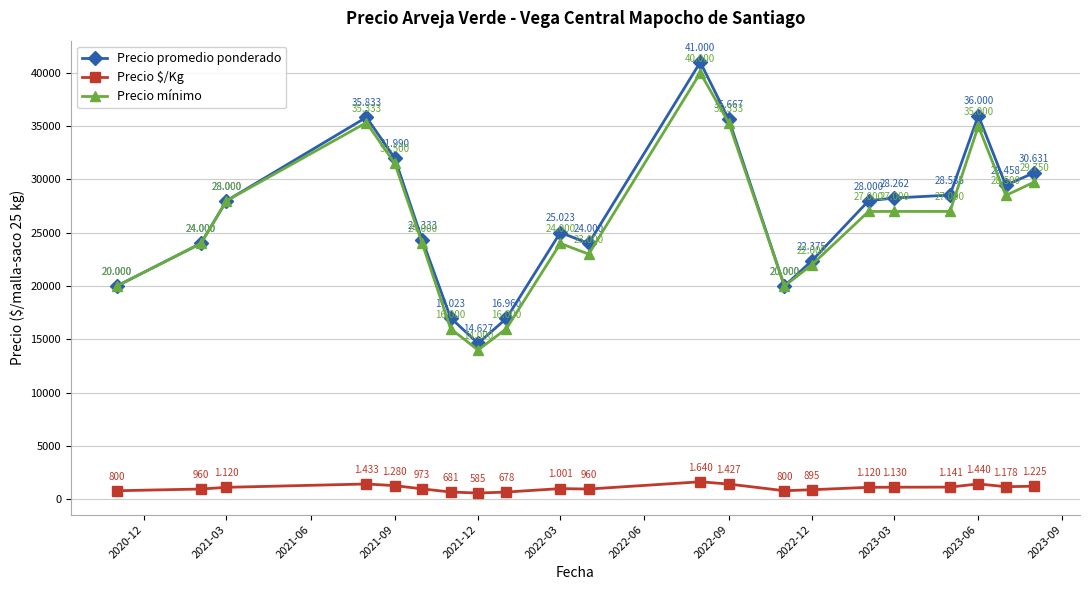

Which series has the largest range (max minus min)?

Precio promedio ponderado